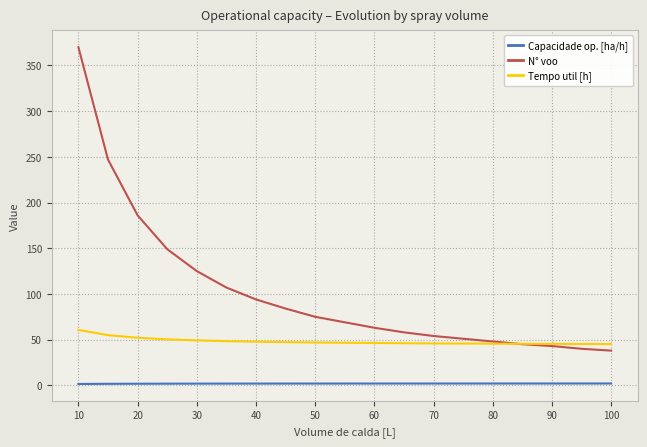

How many lines are shown in the chart?

3